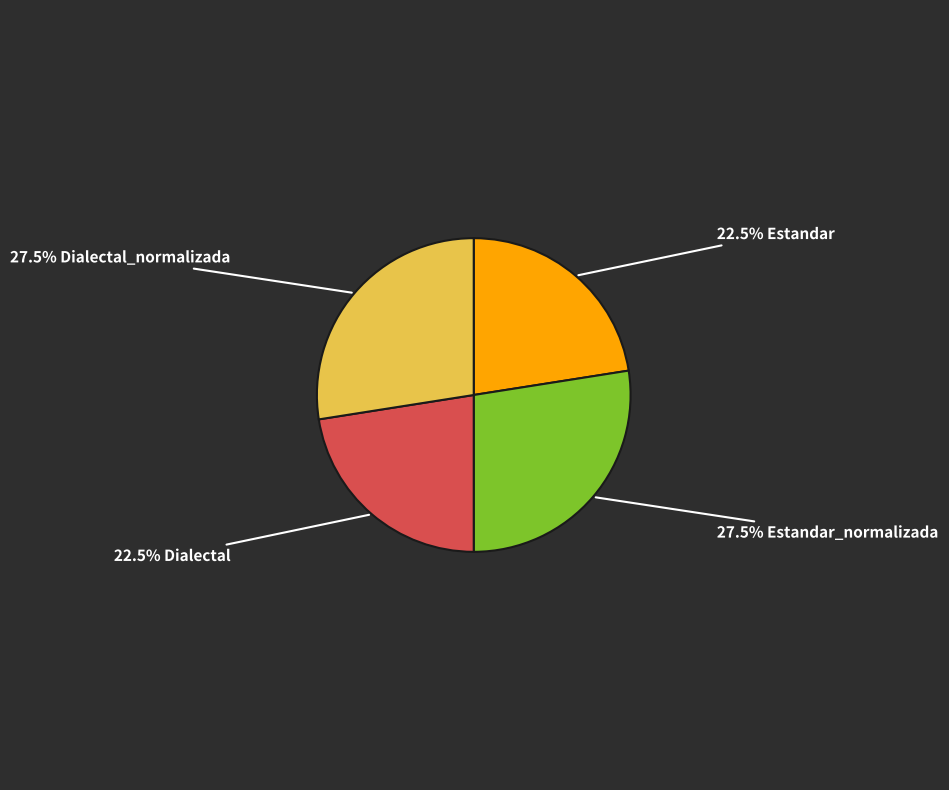

Does any single category account for the majority?

No